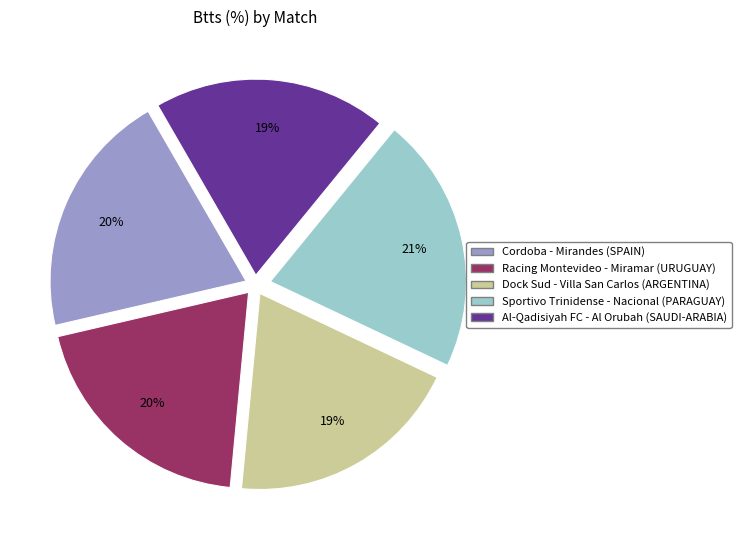

To the nearest percent, what is the difference between the largest and smallest slice percentages?

2%